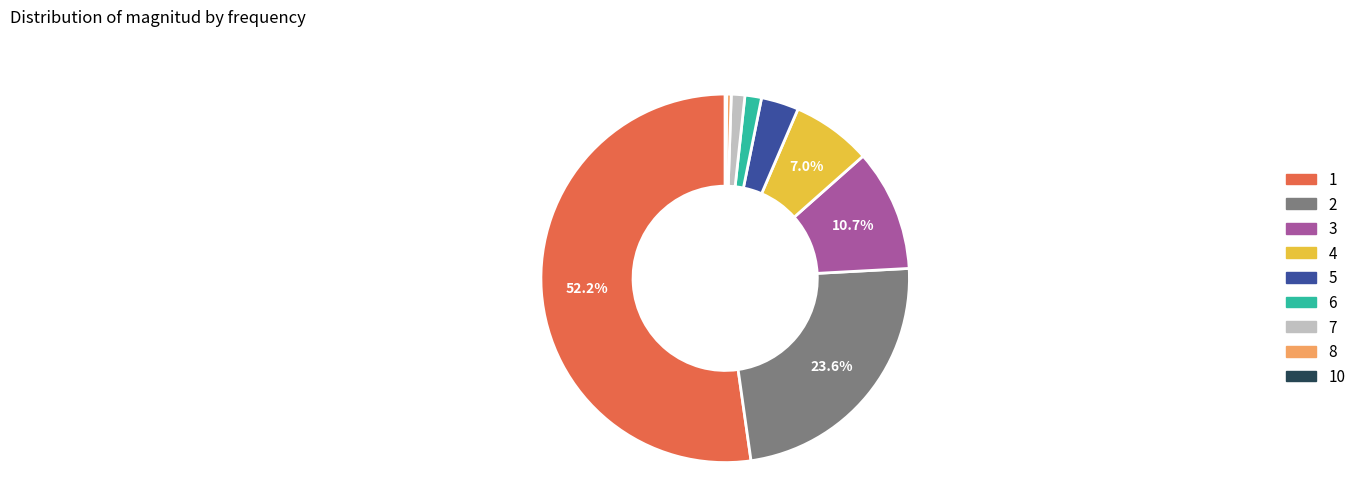

Do 1 and 7 together represent more than half of the pie?

Yes